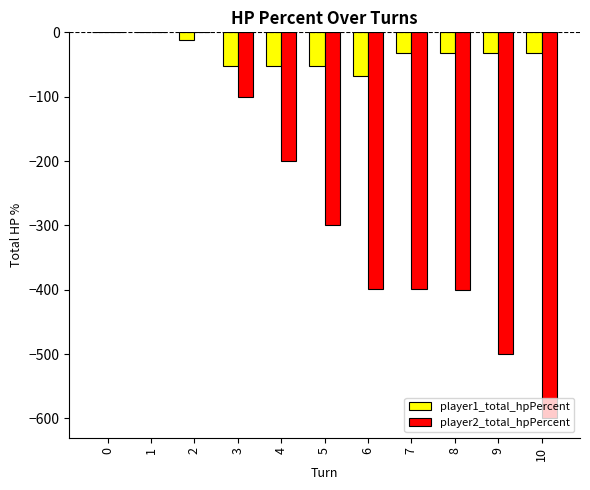

Is the value of player2_total_hpPercent at 5 greater than the value of player1_total_hpPercent at 9?

No